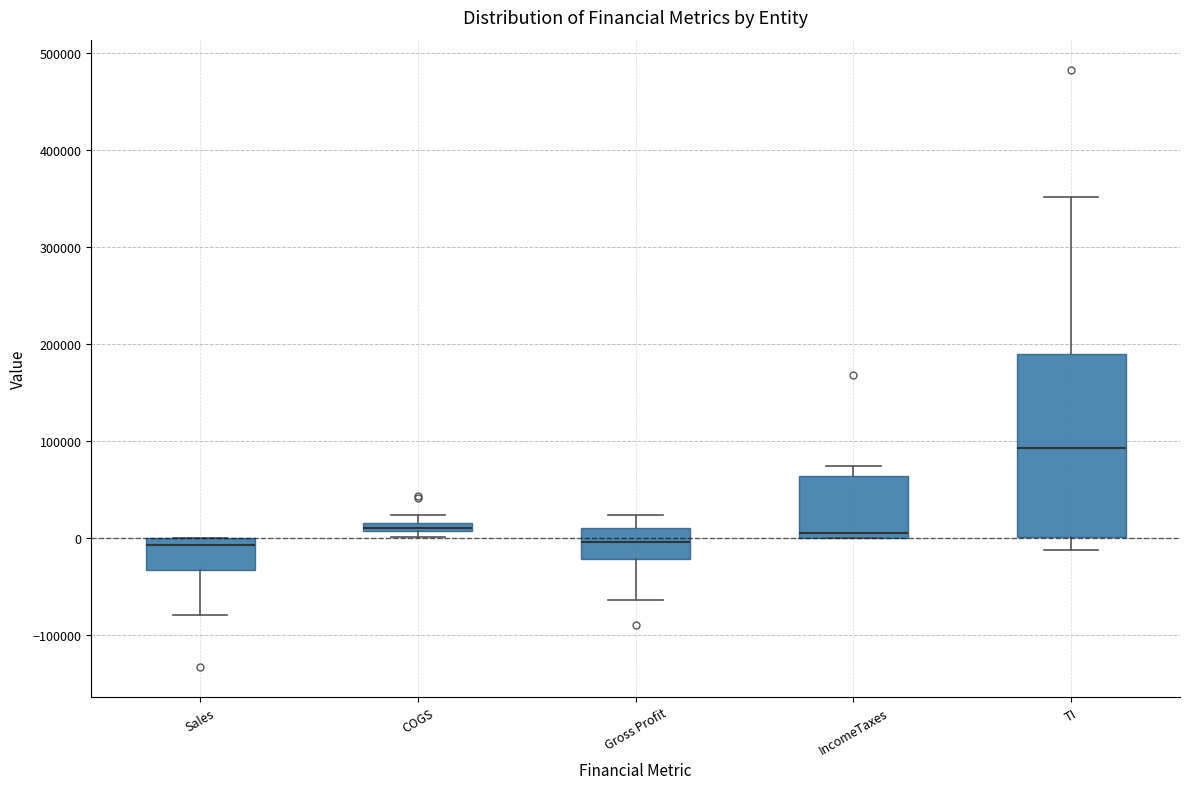

Which box has the highest median line?

TI